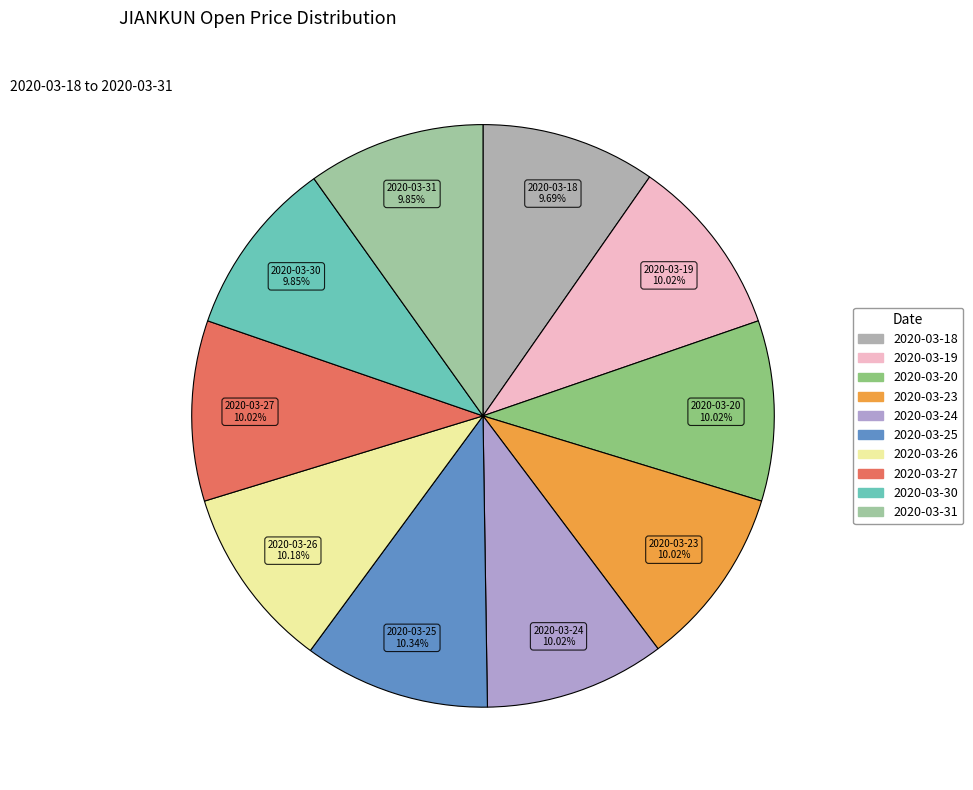

The 2020-03-23 slice represents 10% of the pie. True or false?

True